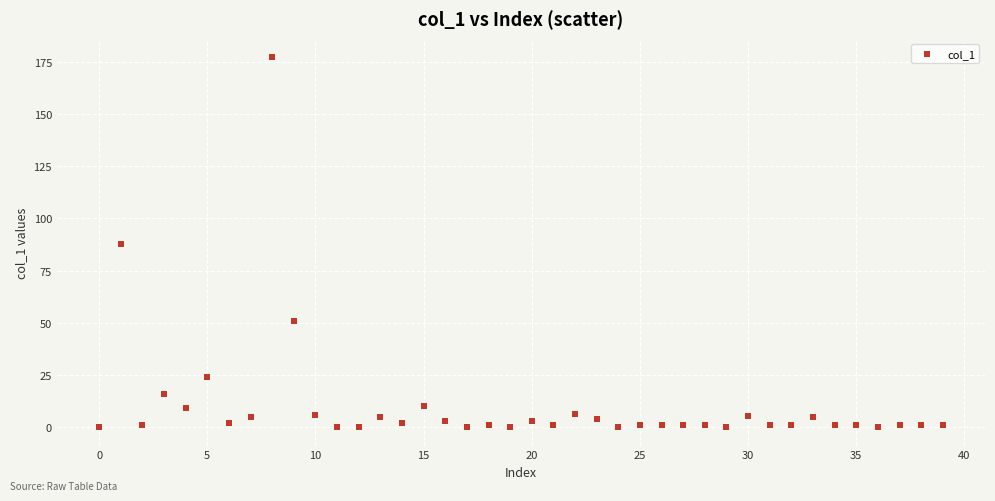

What is the range of Y values (max minus min)?

177.3